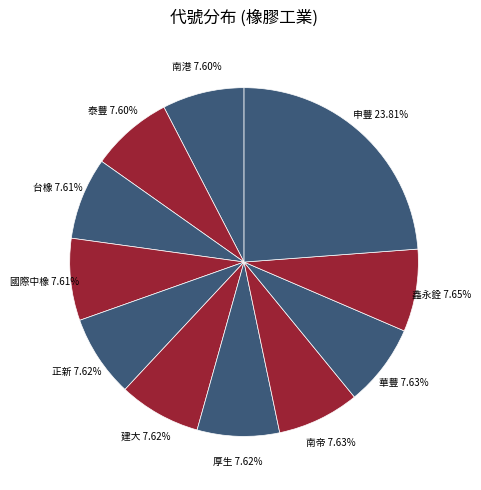

How many segments does this pie chart have?

11